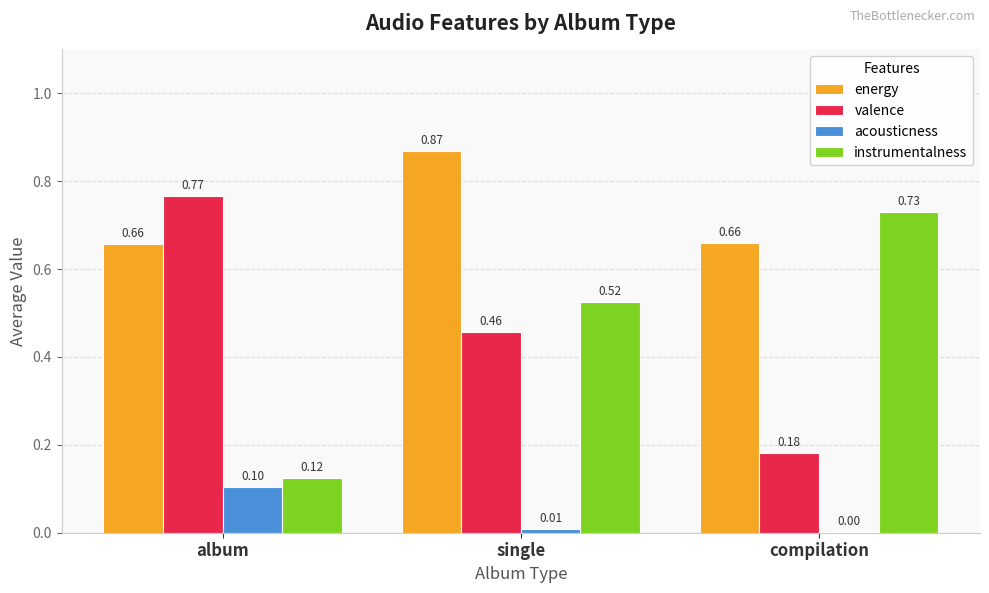

Between album and single, which series saw the biggest shift?

instrumentalness